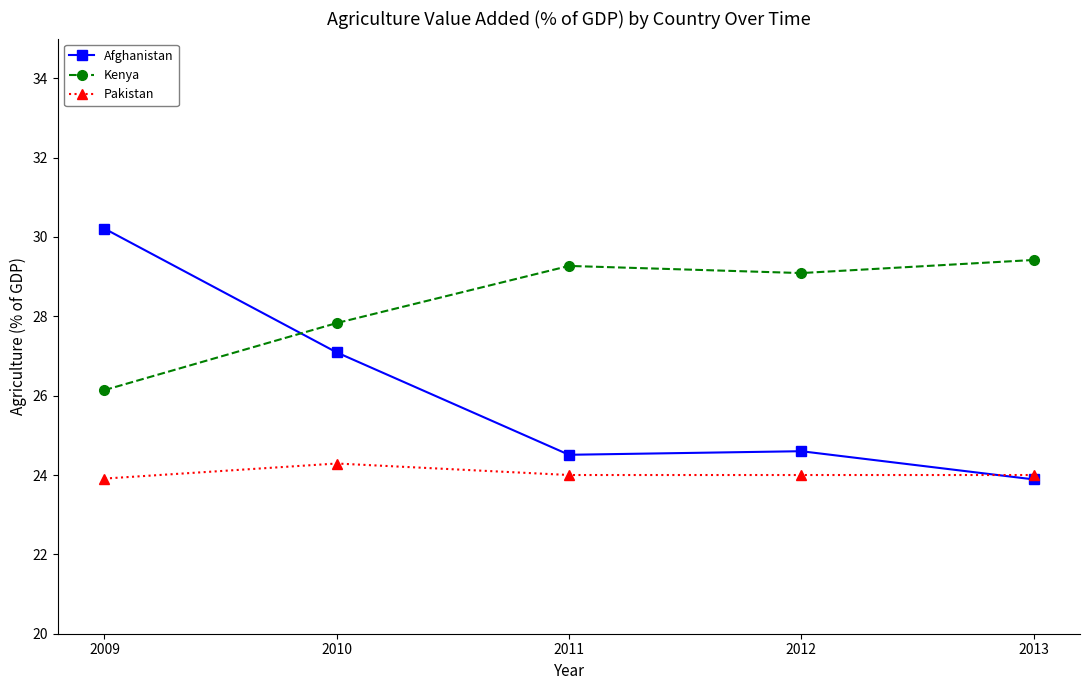

What is the difference between the maximum and second lowest values in the Pakistan series?

0.3